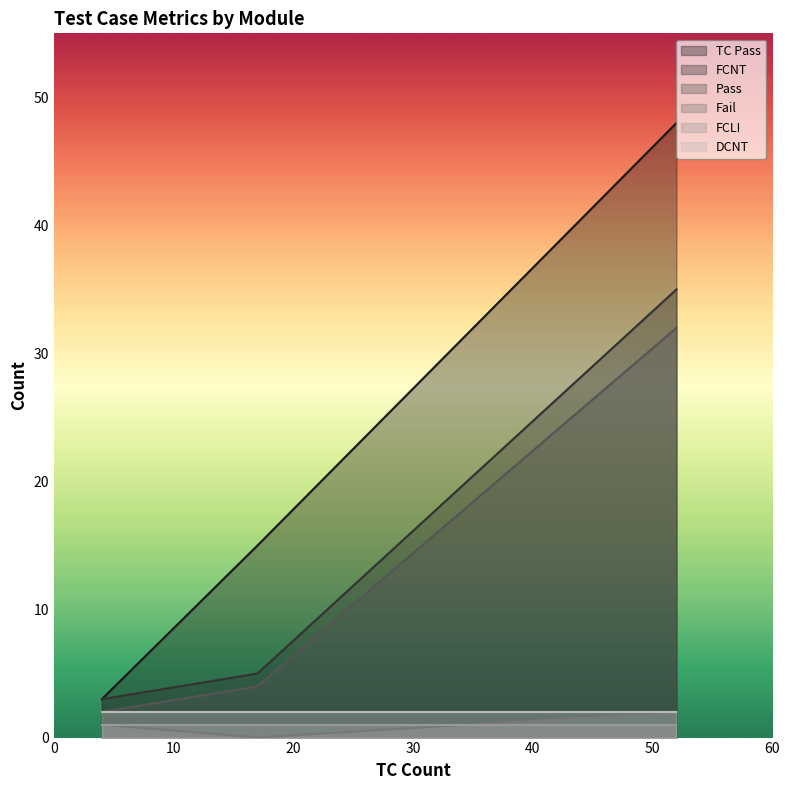

Which series has the largest range (max minus min)?

TC Pass